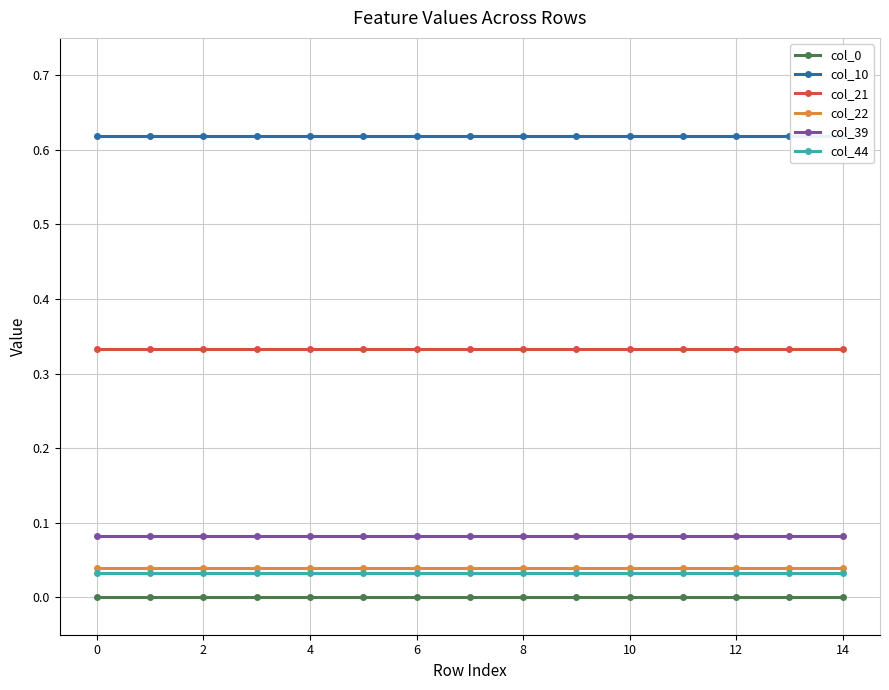

True or false: col_10 and col_39 intersect in this chart.

False